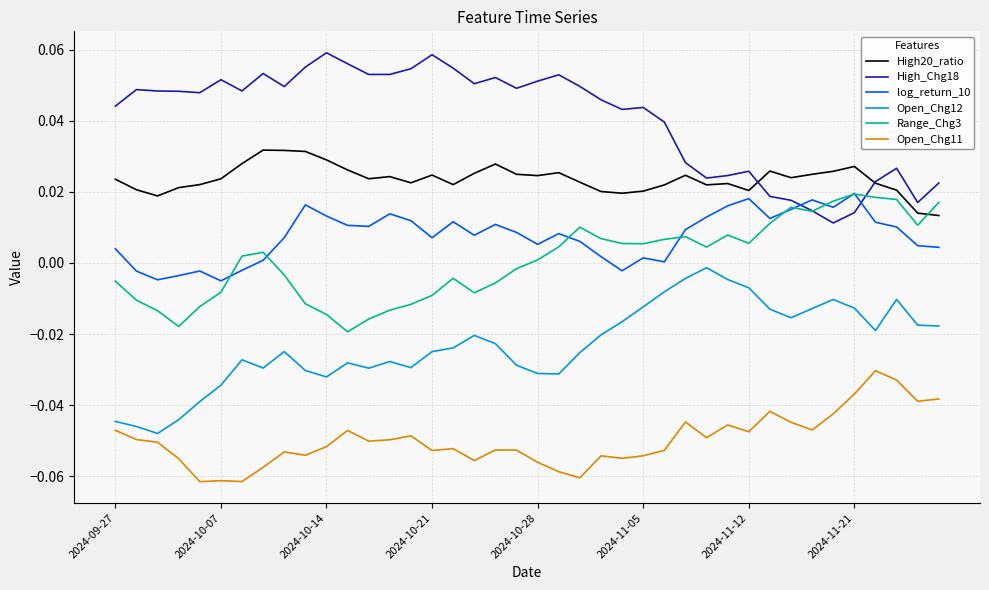

True or false: Open_Chg12 and Range_Chg3 intersect in this chart.

False